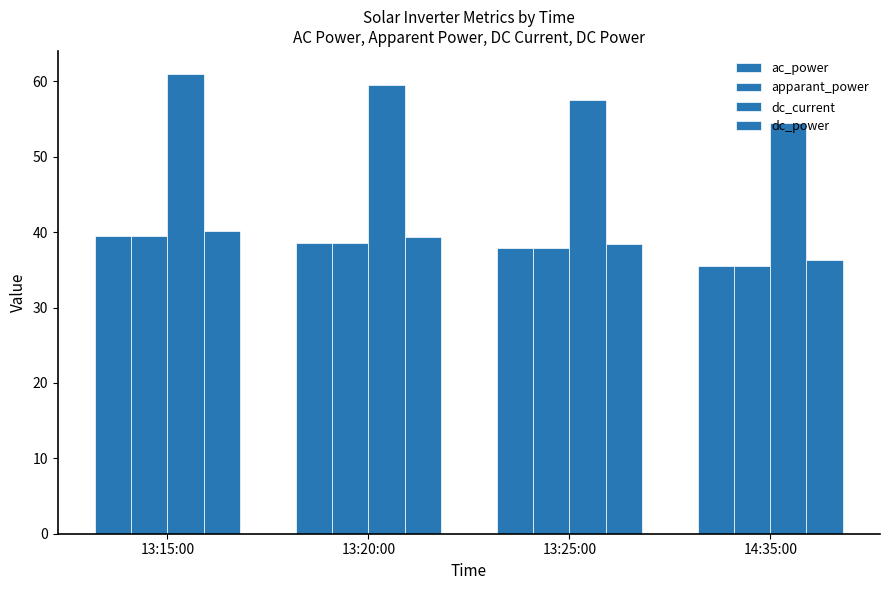

What position from the right is 14:35:00?

1